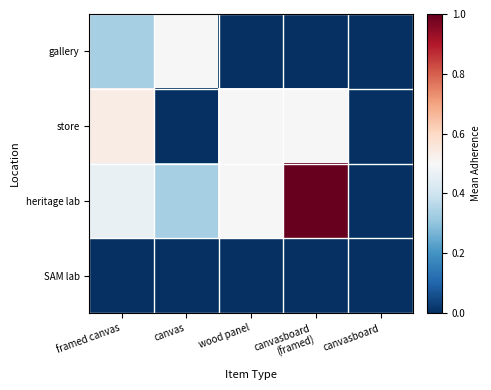

What is the maximum value shown in the chart?

1.0